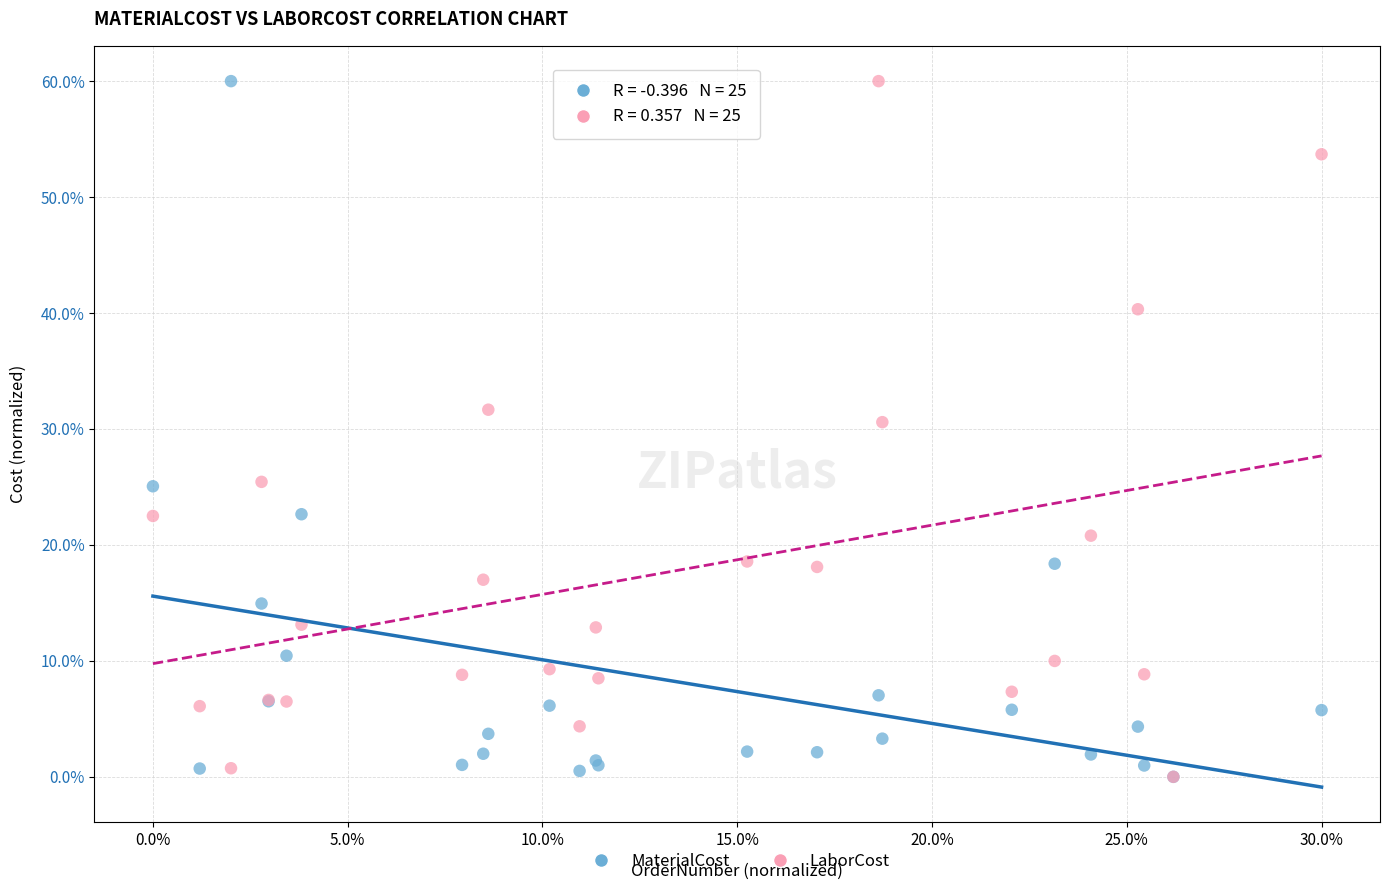

What are all the series names shown in the legend?

MaterialCost, LaborCost